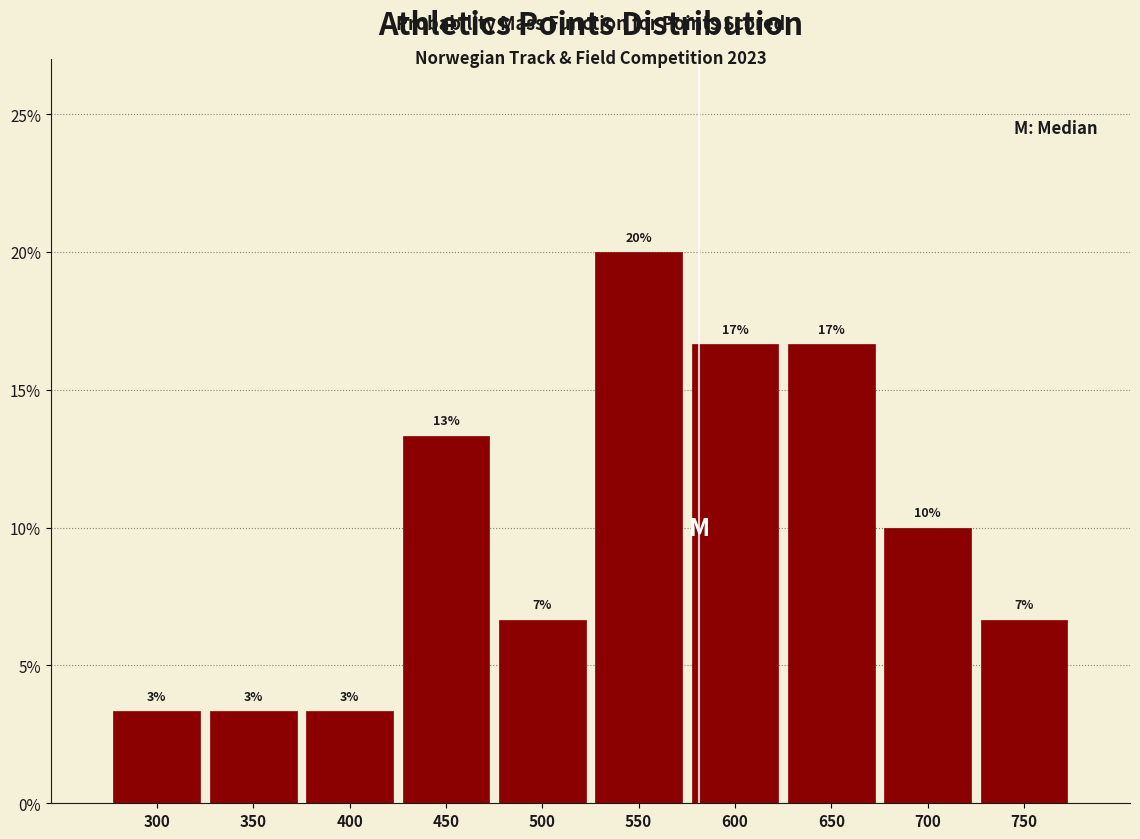

Does the chart contain any negative values?

No